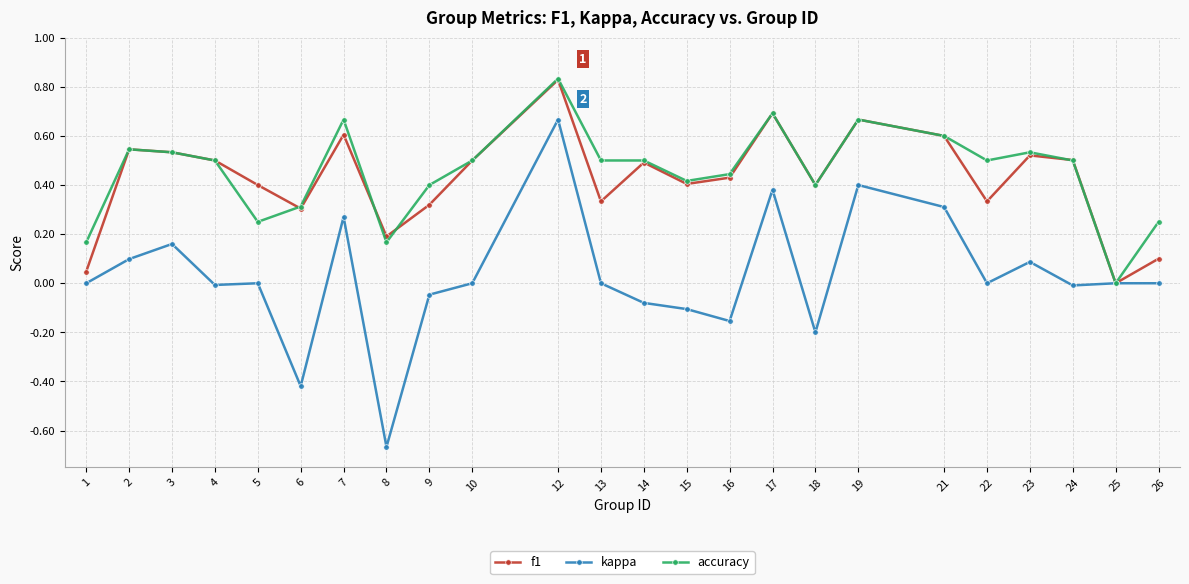

Which series has the largest range (max minus min)?

kappa